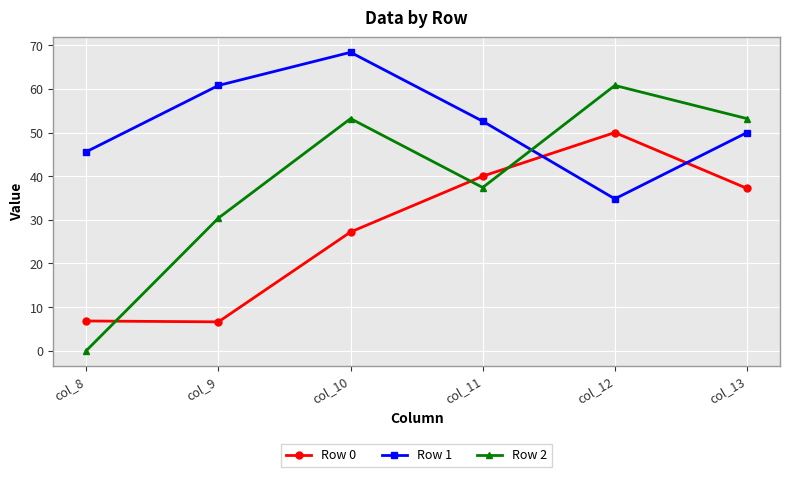

At how many categories does at least one series exceed 1?

6